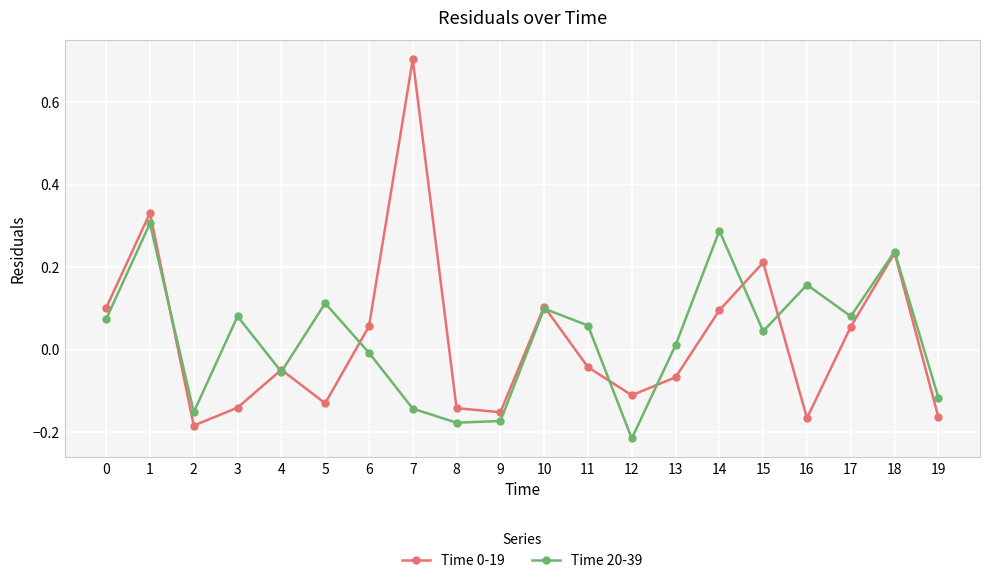

What is the spread (max minus min) of values at 7?

0.8